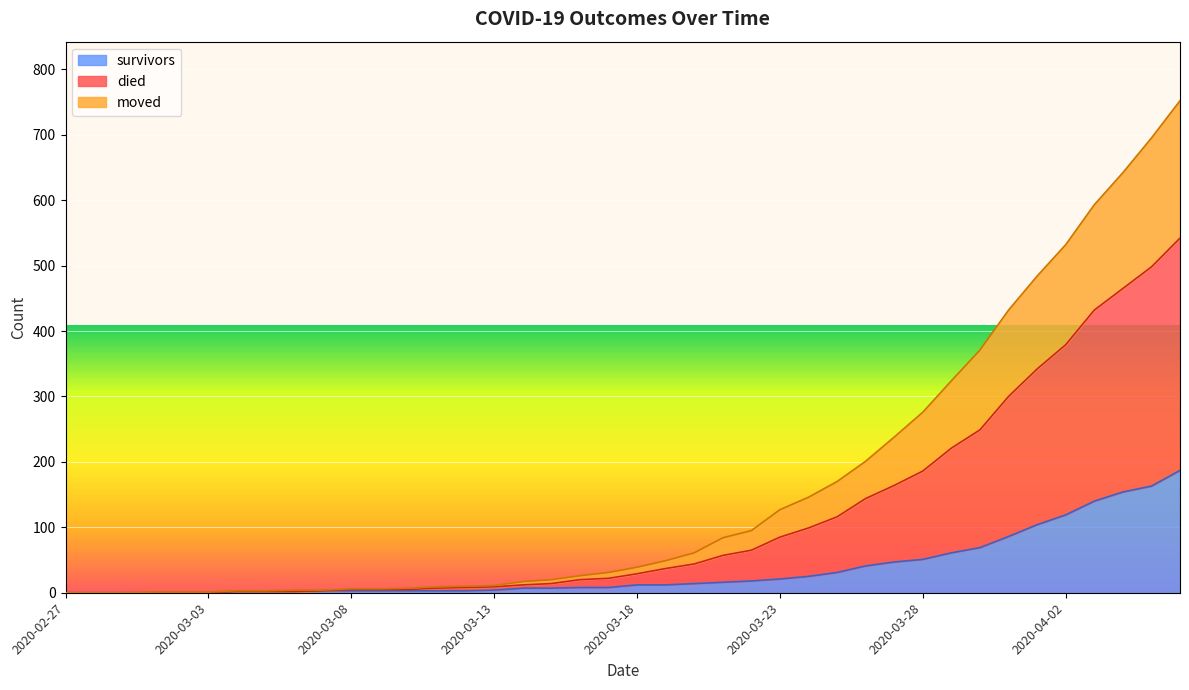

Does the chart display data point markers on the line(s)?

No